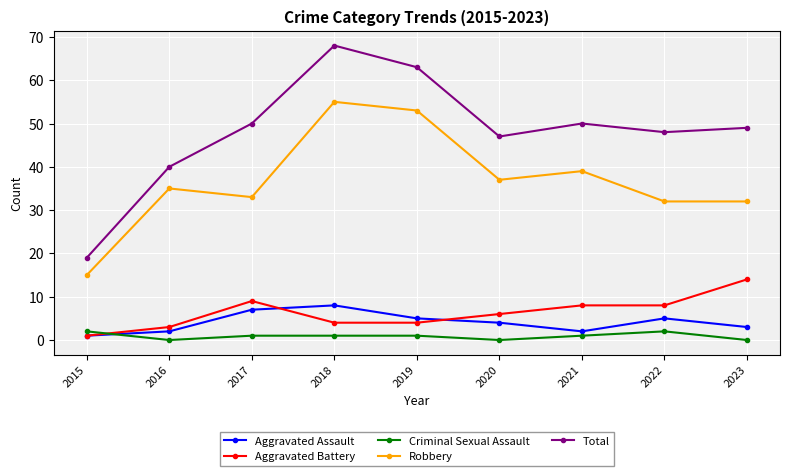

What is the spread (max minus min) of values at 2017?

49